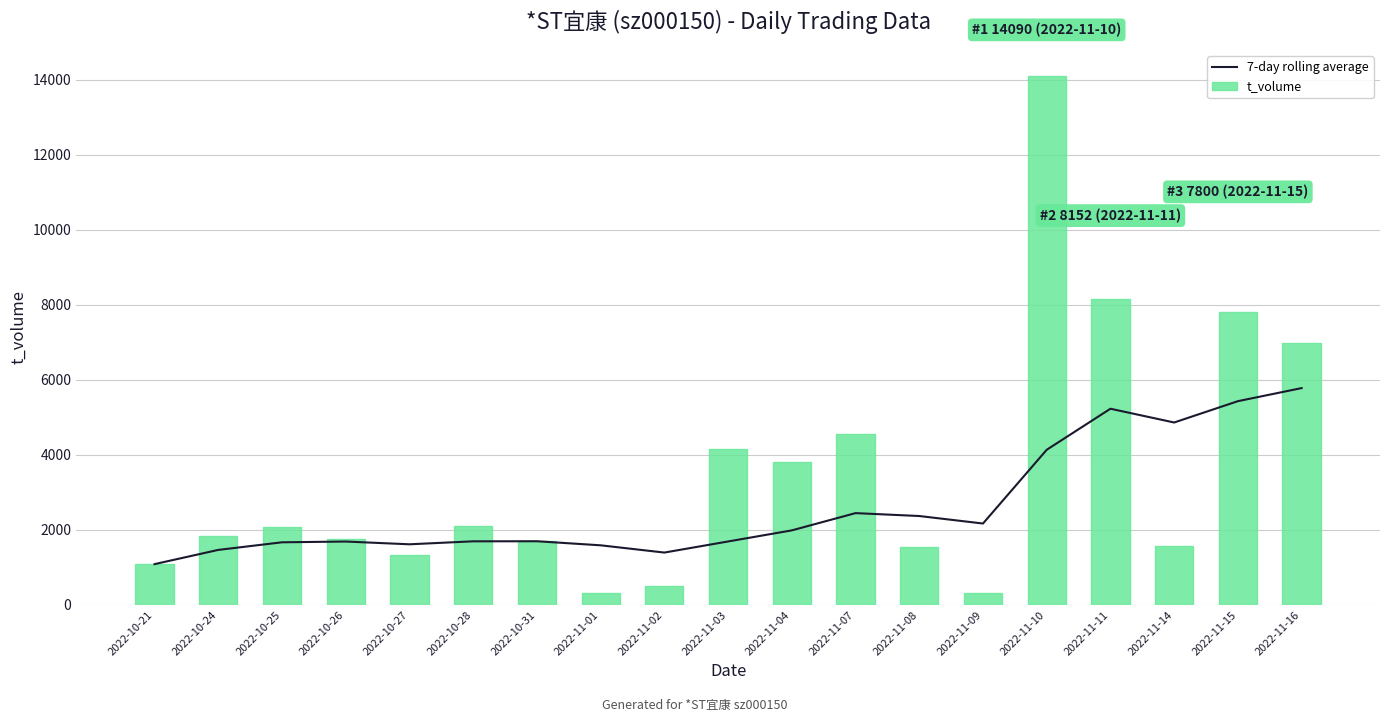

What is the label of the 6th bar from the right?

2022-11-09